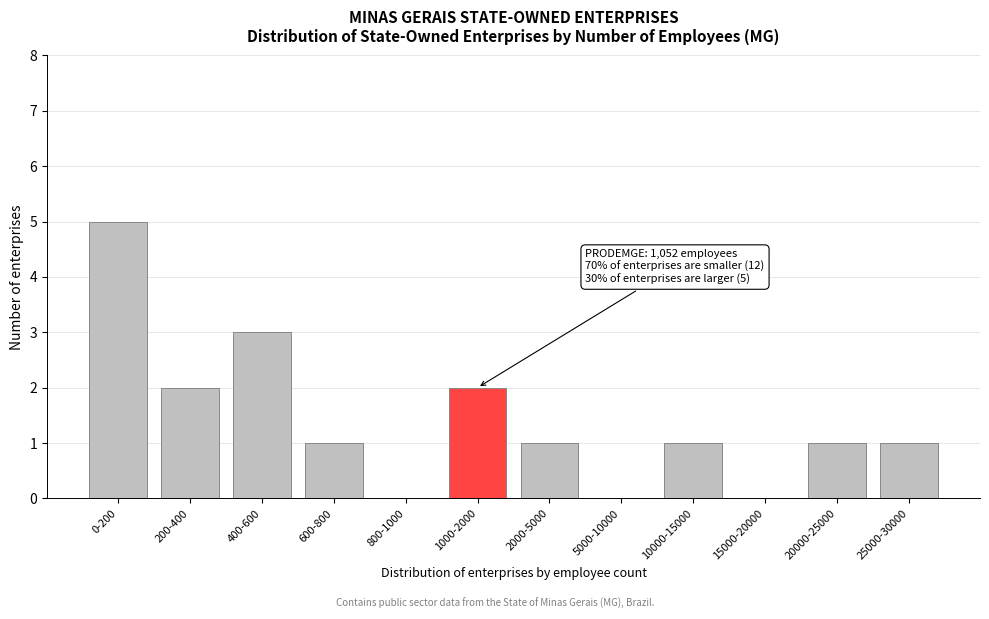

Reading left to right, list all the values displayed in this chart.

0-200=5	200-400=2	400-600=3	600-800=1	800-1000=0	1000-2000=2	2000-5000=1	5000-10000=0	10000-15000=1	15000-20000=0	20000-25000=1	25000-30000=1